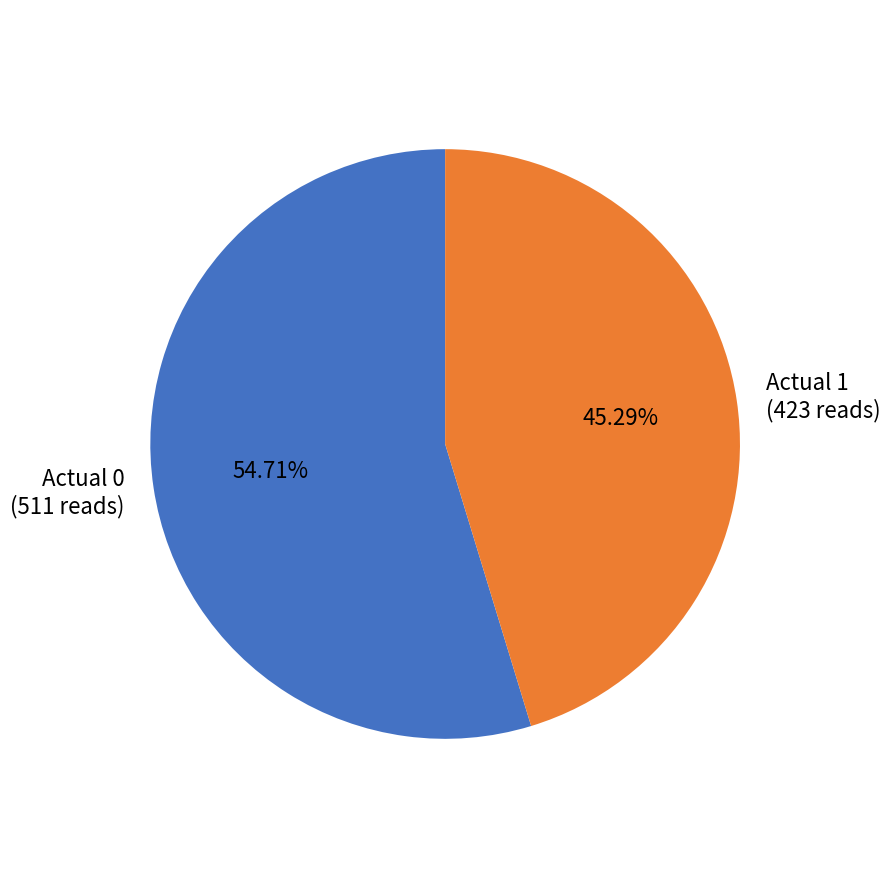

Count the number of slices in the pie.

2